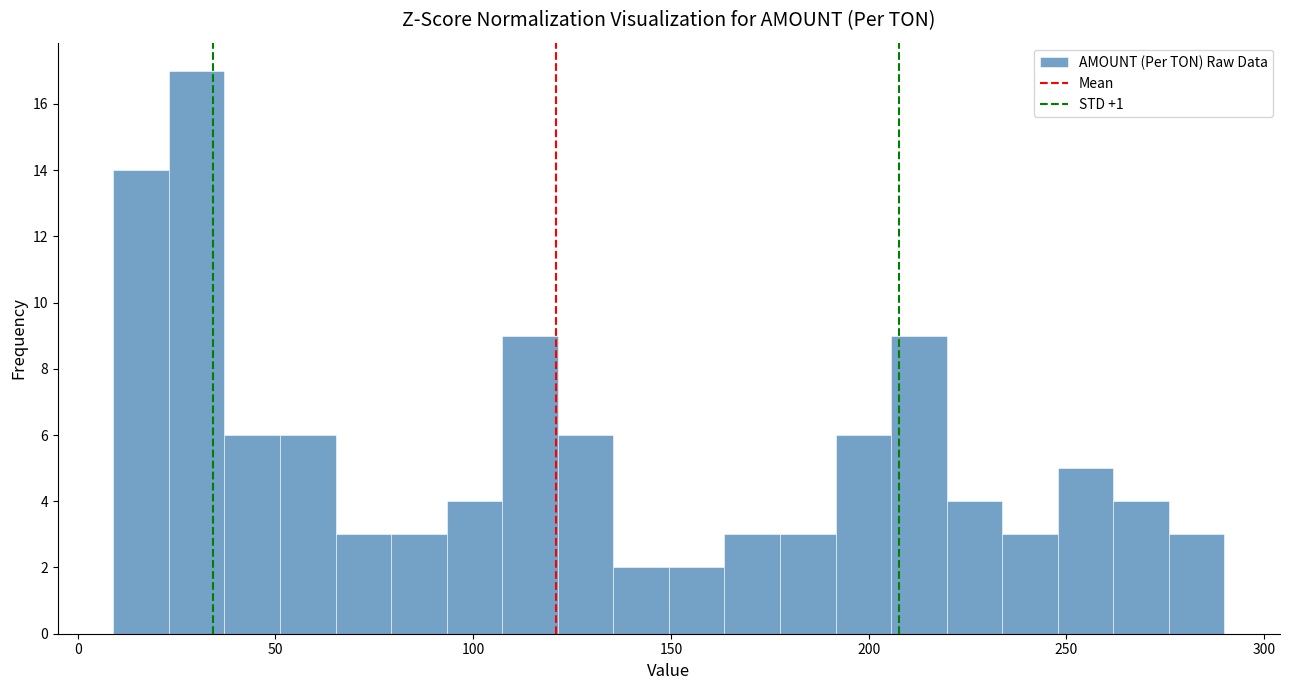

Around what value on the x-axis is the tallest bar? Give the approximate position of its centre, as read against the axis.

30